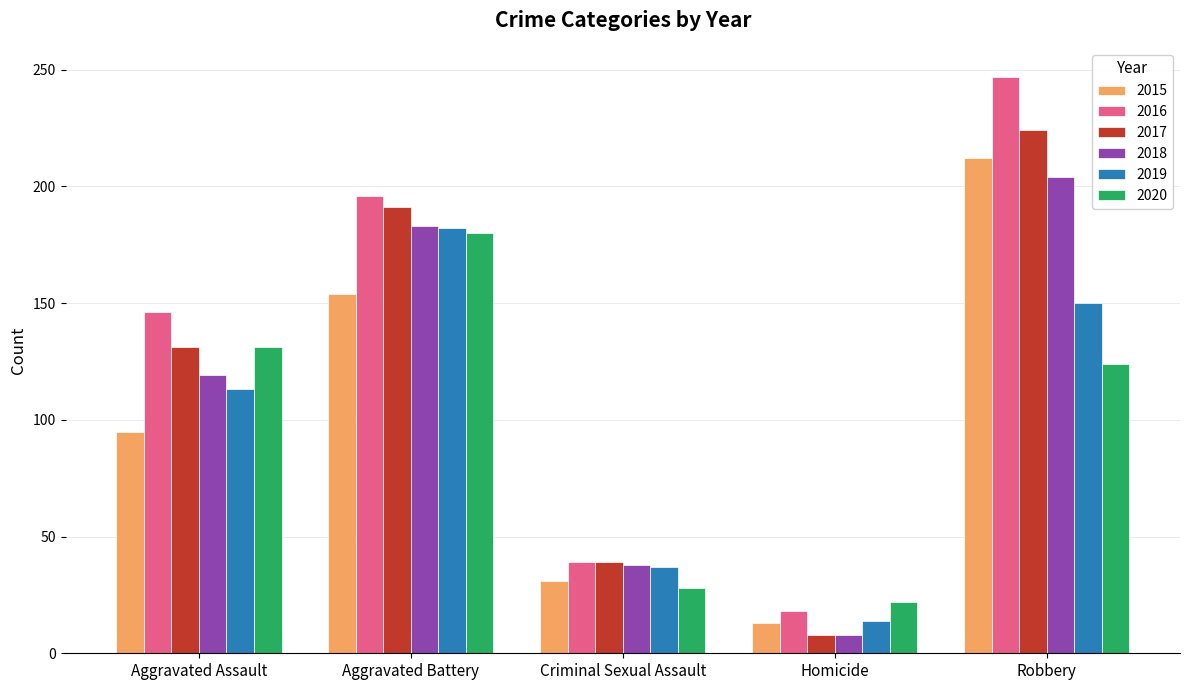

Where is 2017 nearest to the value 116?

Aggravated Assault